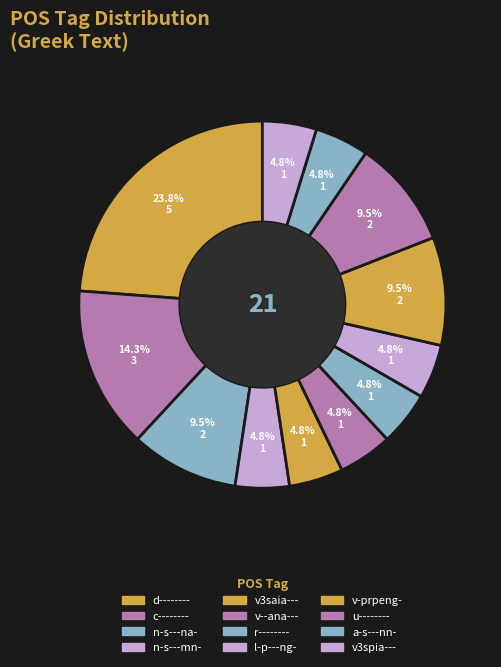

To the nearest percent, what percentage of the pie is v3saia---?

5%